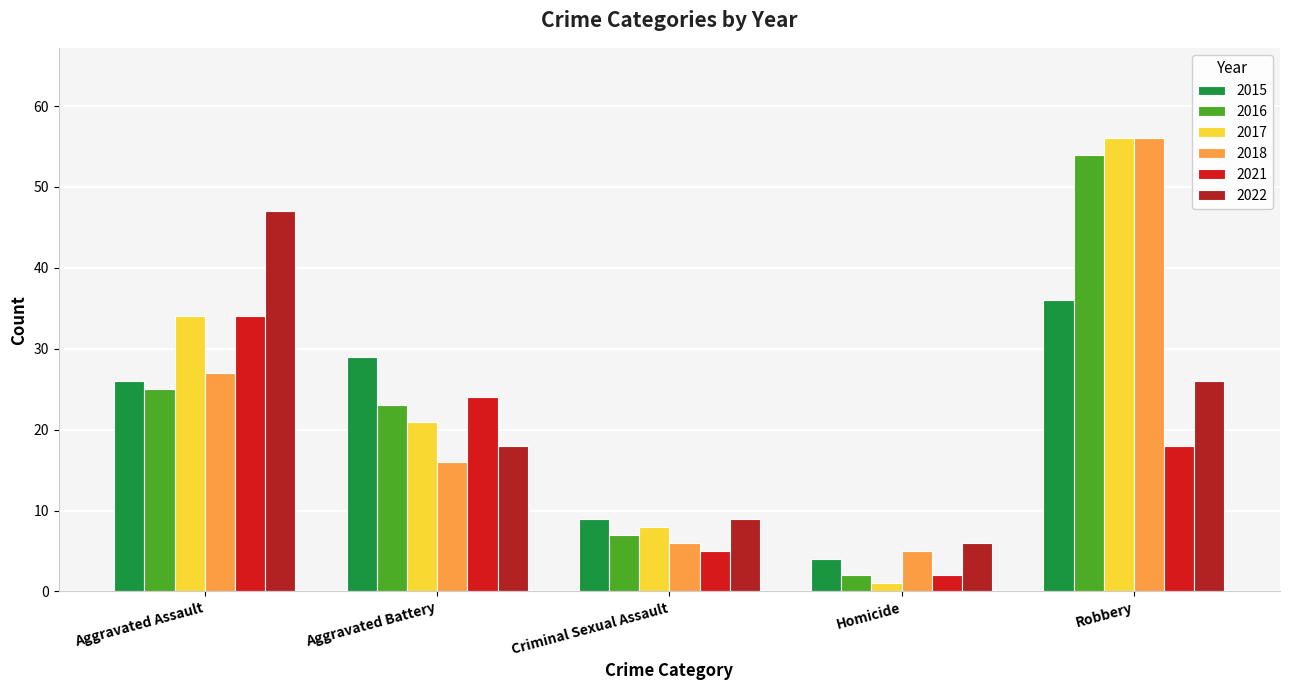

How many bars are there in total?

30